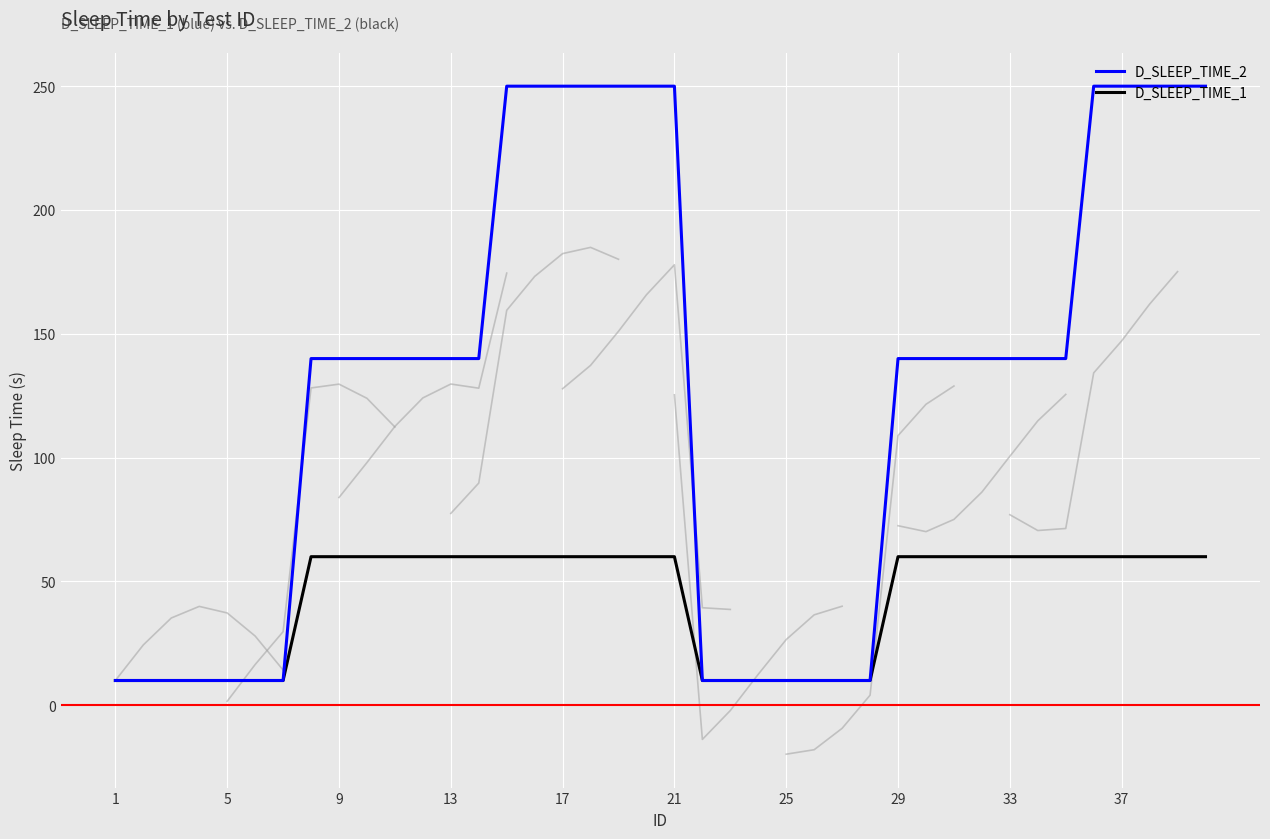

True or false: D_SLEEP_TIME_1 has a value of 60 at 9.

True